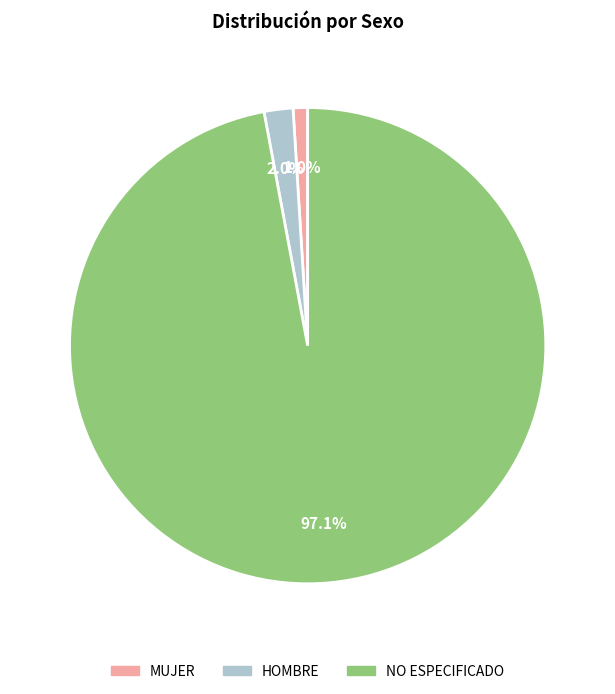

To the nearest percent, what percentage of the pie is MUJER?

1%